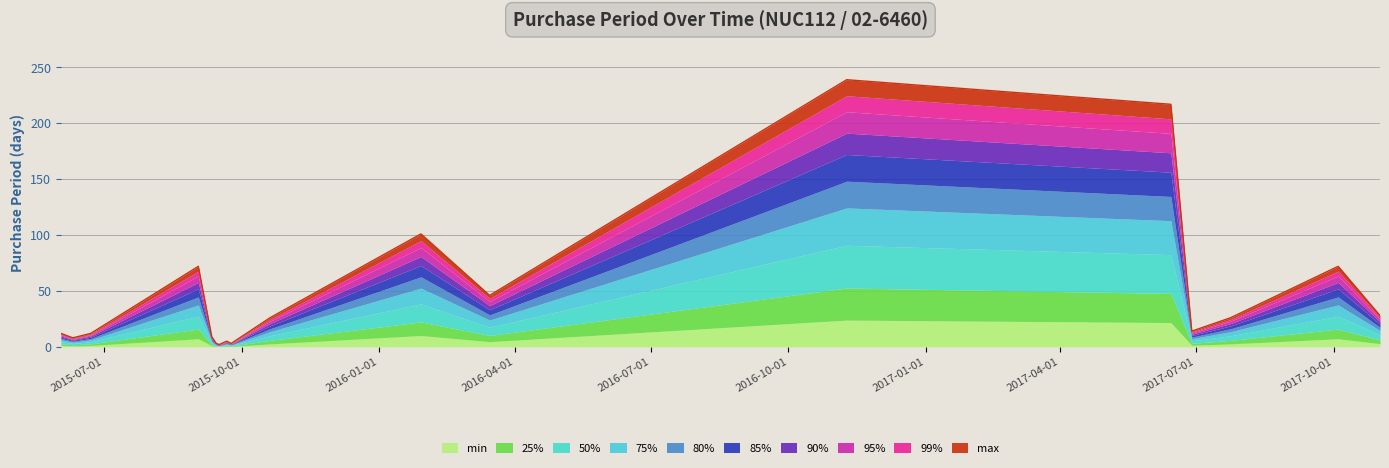

What is the change in value from 2016-01-29 to 2017-10-04?

-29